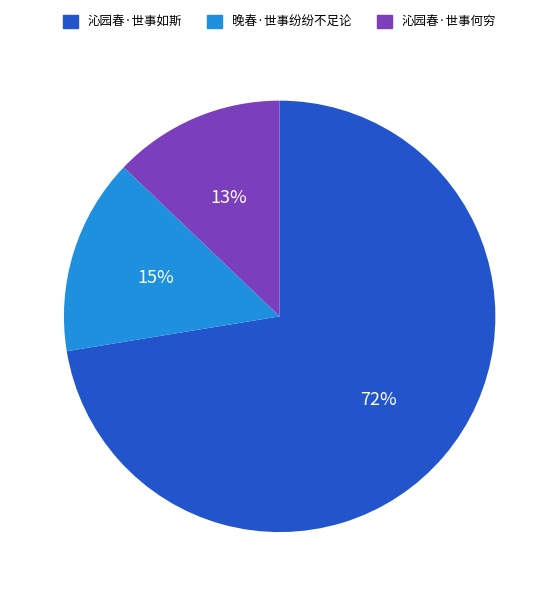

What is the ratio of the value at 沁园春·世事何穷 to the value at 晚春·世事纷纷不足论?

0.9